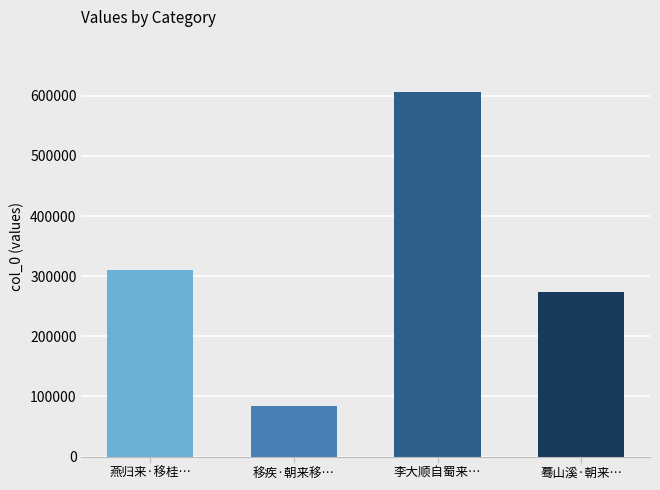

What is the change in value from 移疾·朝来移… to 李大顺自蜀来…?

+523322